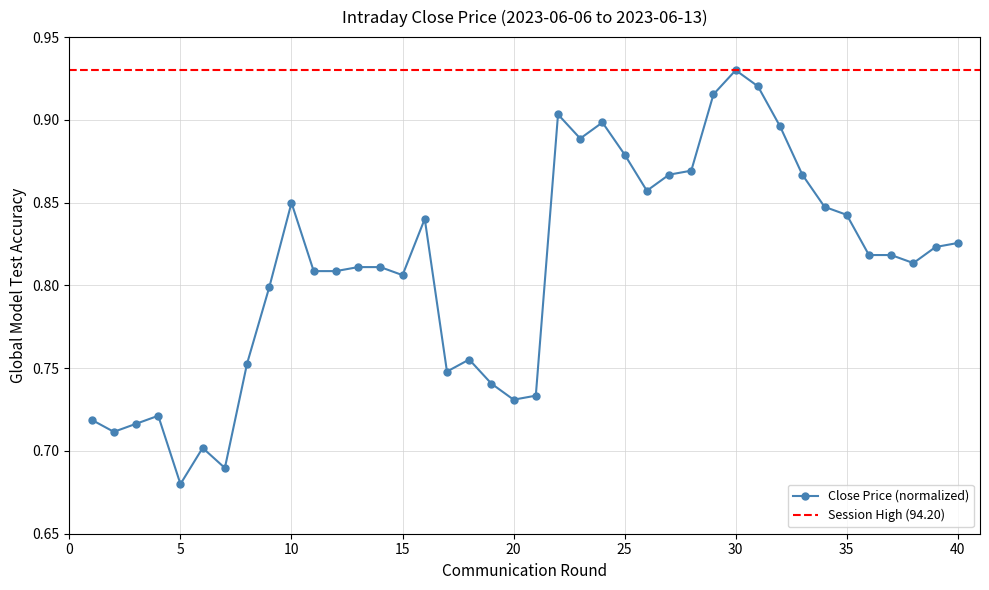

What is the difference between the maximum and minimum values?

0.2